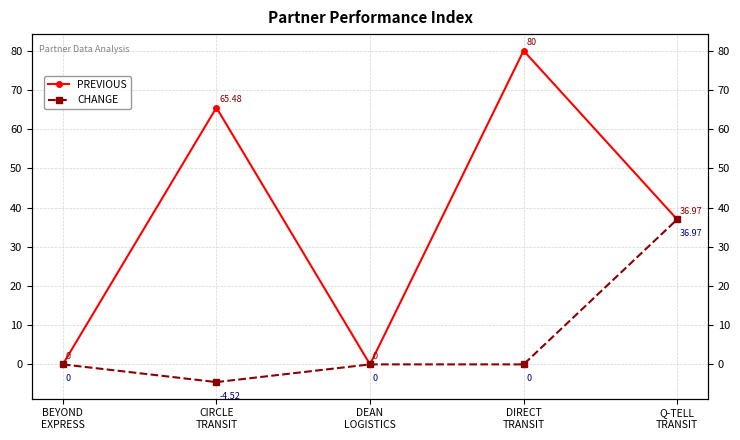

How many lines are shown in the chart?

2